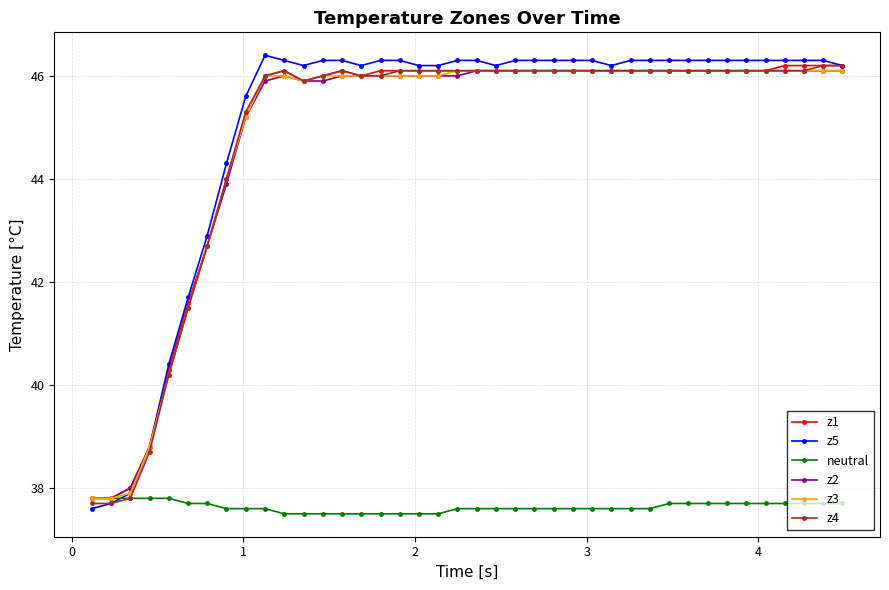

What is the difference between the maximum and minimum values in the z3 series?

8.3